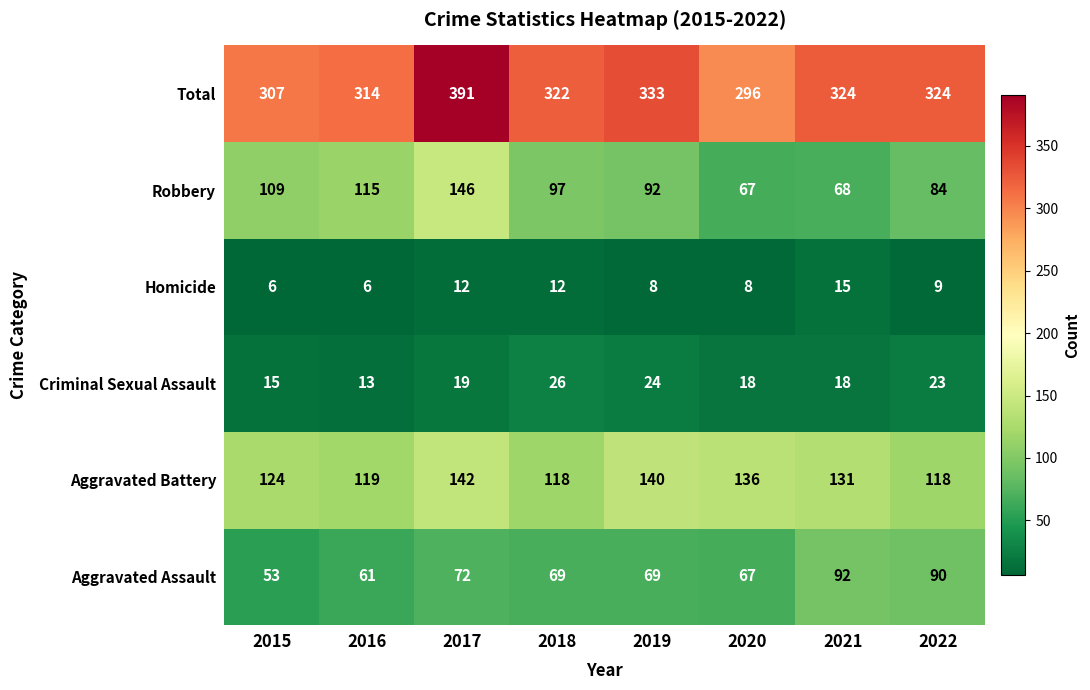

At 2022, list the series in order from largest to smallest.

Total, Aggravated Battery, Aggravated Assault, Robbery, Criminal Sexual Assault, Homicide